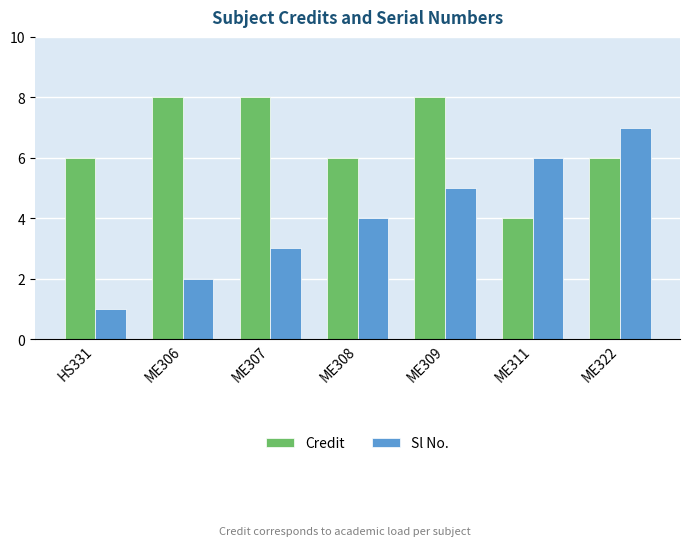

How many data points in Sl No. are less than 4?

3